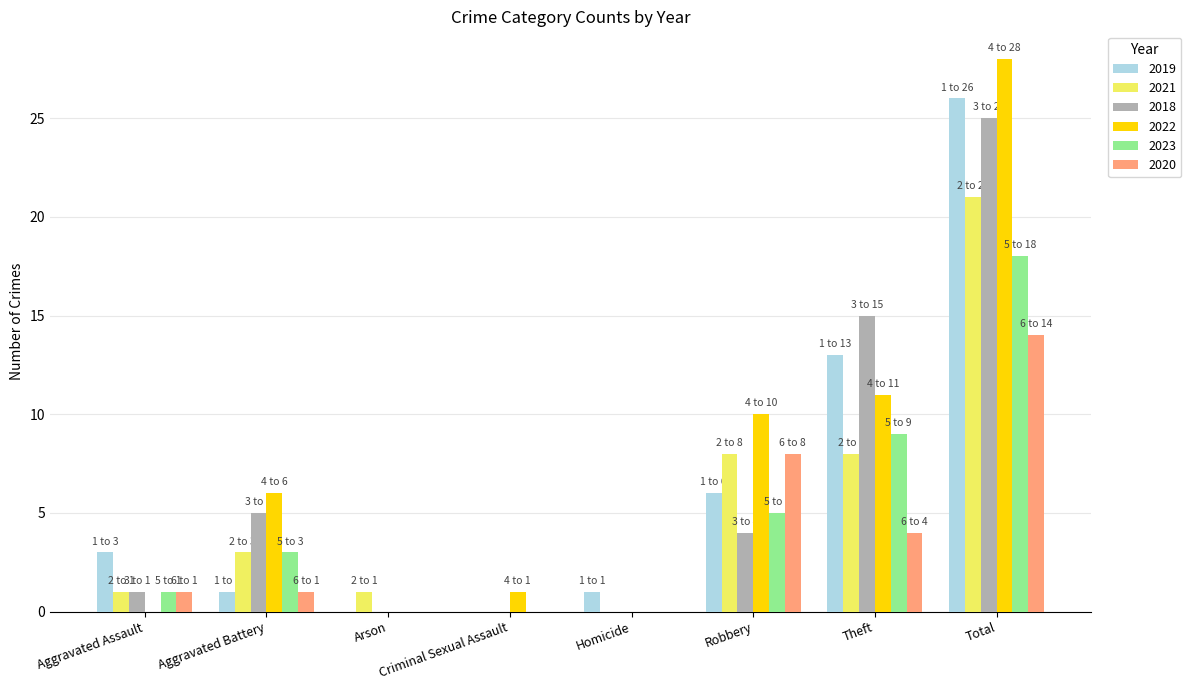

Where is 2020 nearest to the value 7?

Robbery